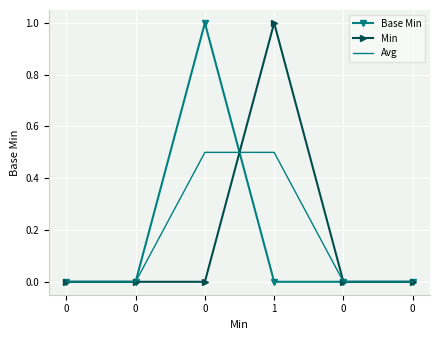

What are all the series names shown in the legend?

Base Min, Min, Avg